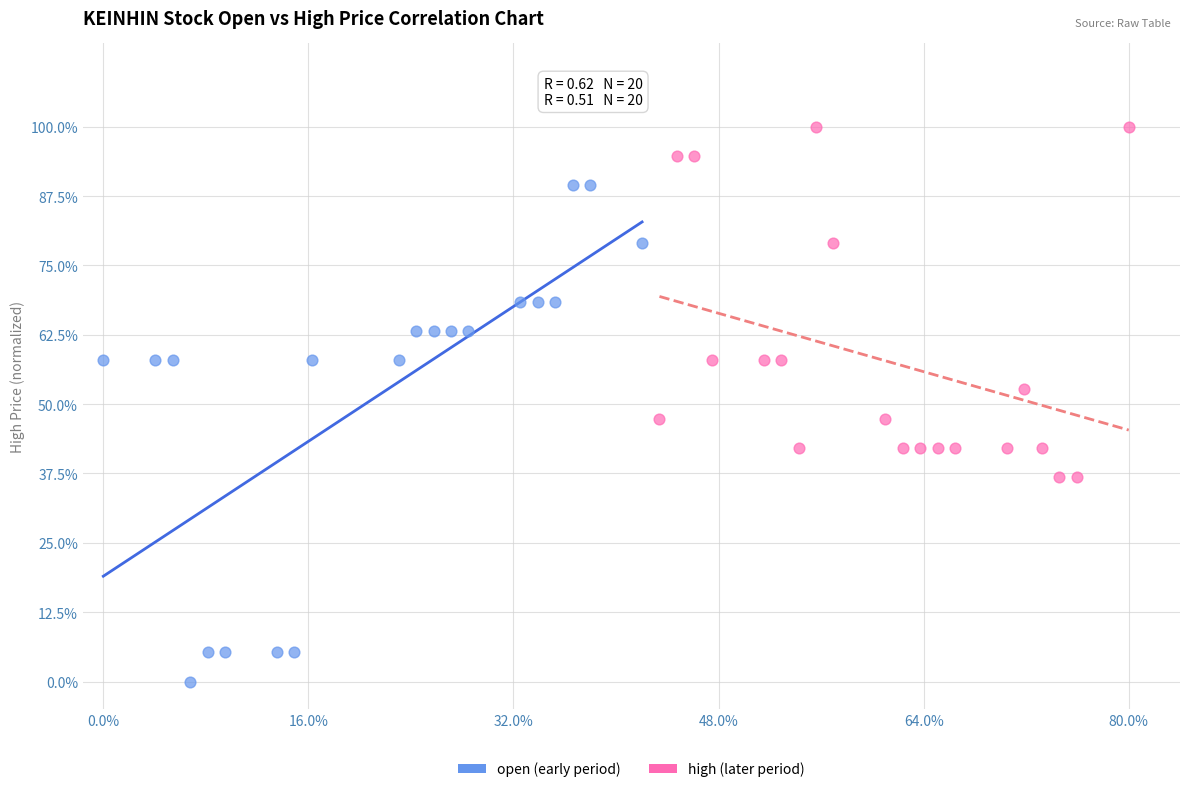

Which series reaches the minimum Y coordinate?

open (early period)